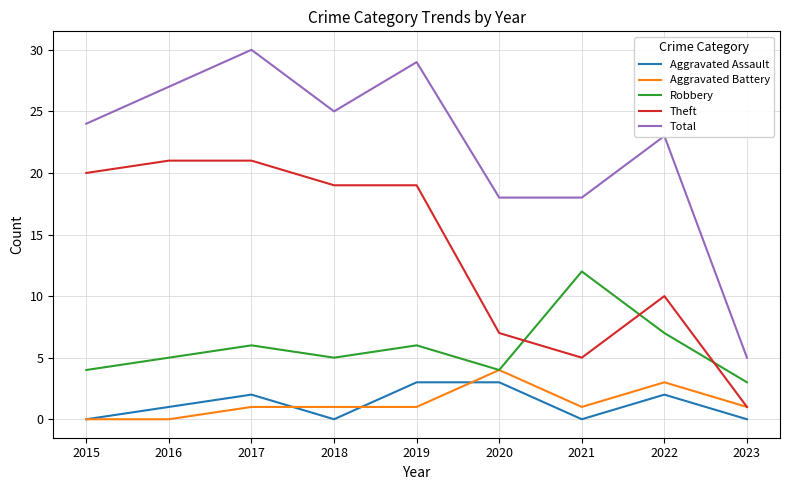

How many Robbery values are between 4 and 6?

6